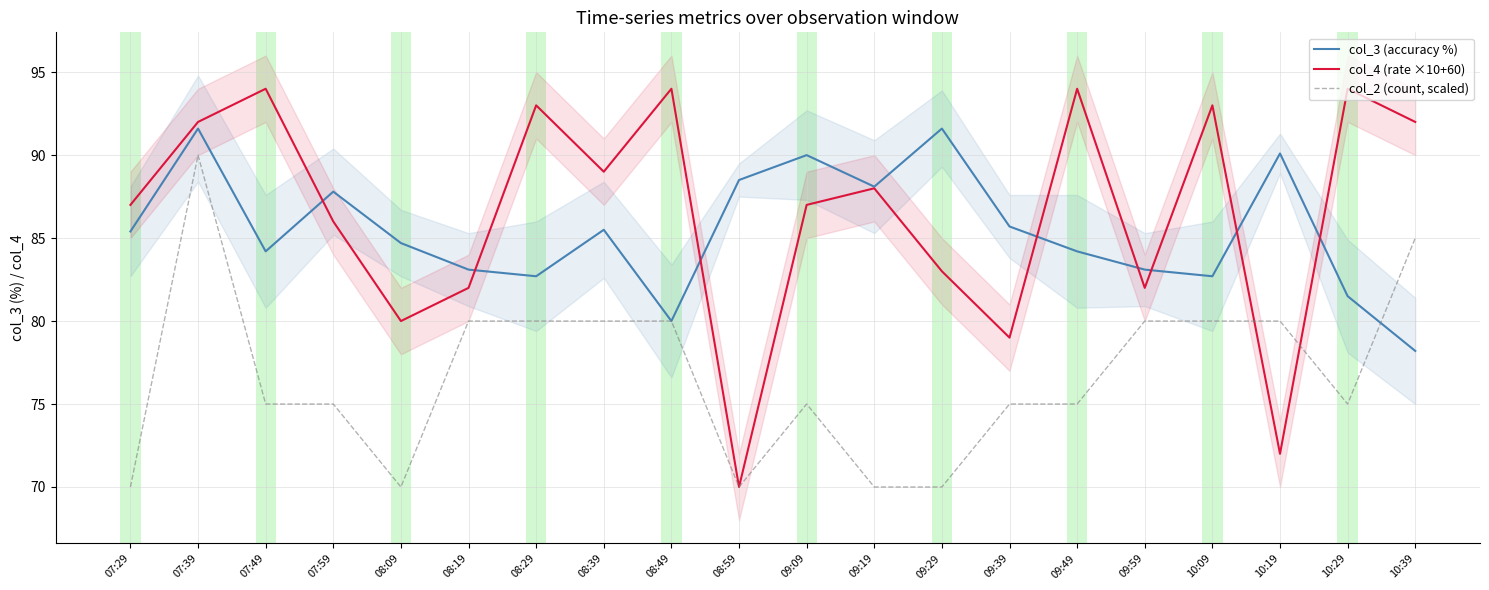

Which label corresponds to the smallest value in the chart?

08:59